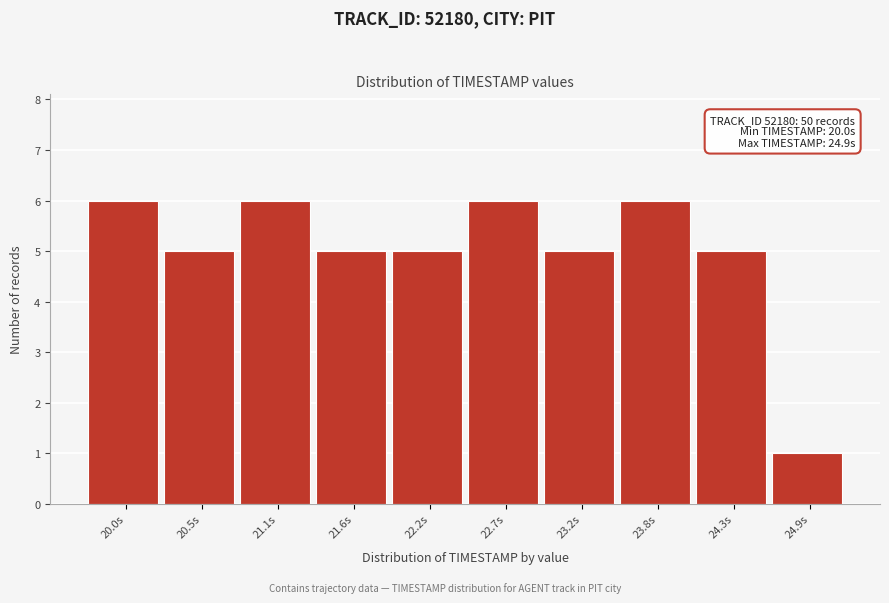

Reading left to right, extract all data points from this chart.

20.0s=6	20.5s=5	21.1s=6	21.6s=5	22.2s=5	22.7s=6	23.2s=5	23.8s=6	24.3s=5	24.9s=1